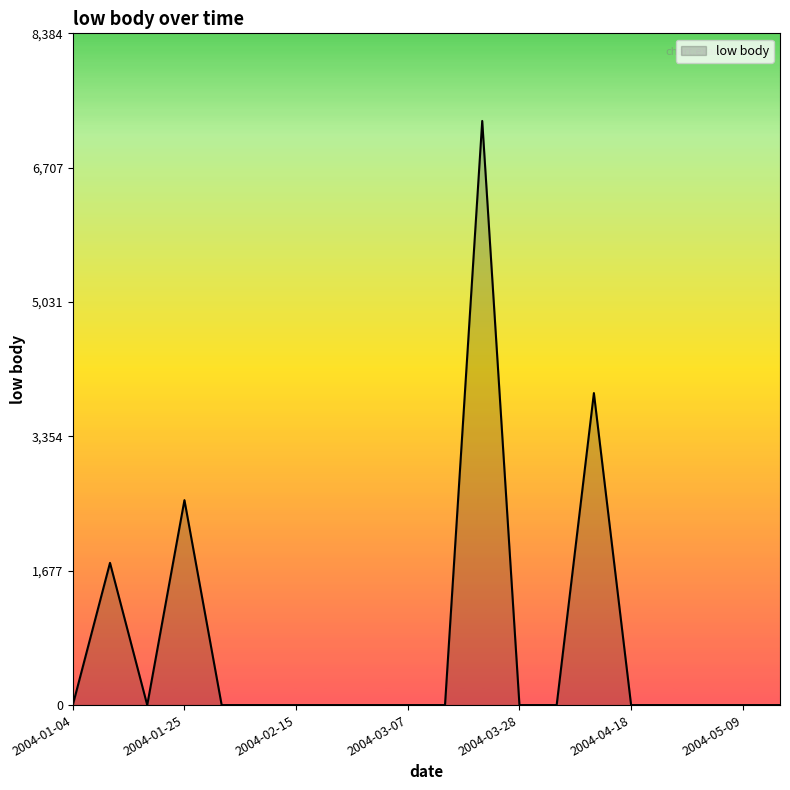

Is this an area chart (filled region under the line)?

Yes